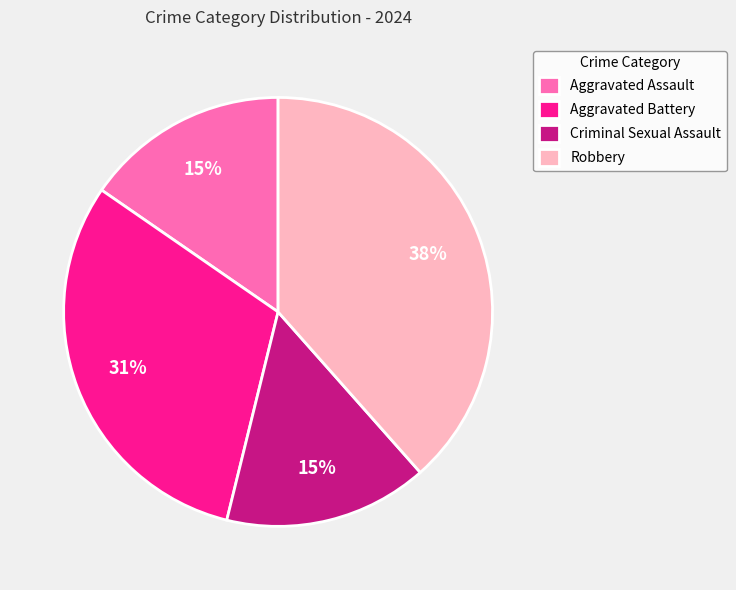

Which has a higher value, Aggravated Battery or Criminal Sexual Assault?

Aggravated Battery